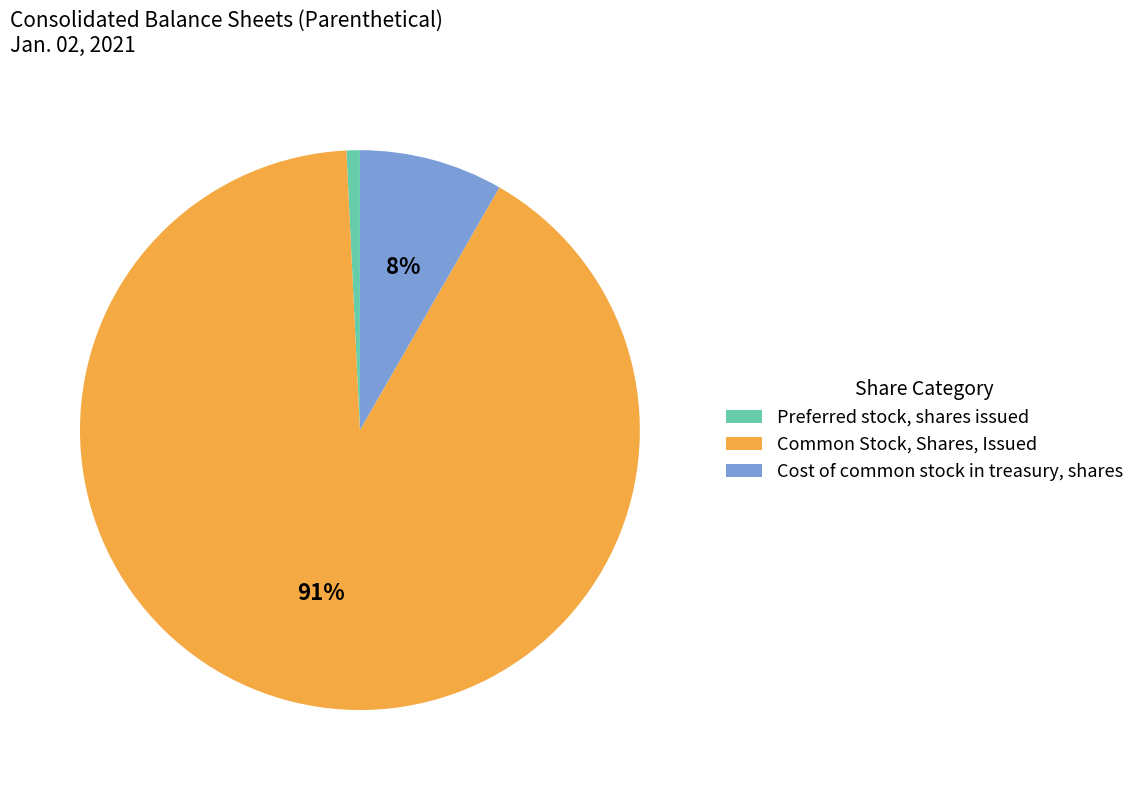

Is there a majority slice in this chart?

Yes